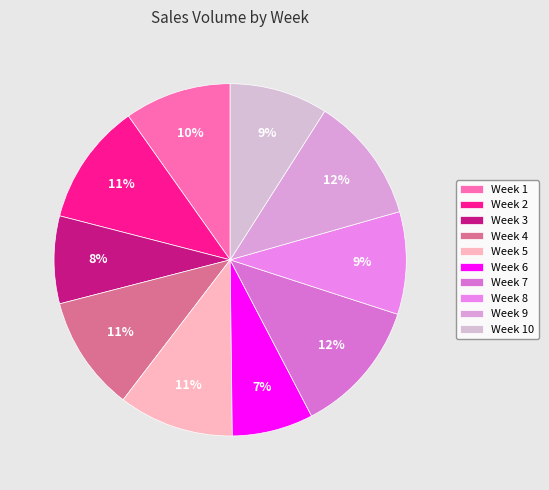

The Week 3 slice represents 18% of the pie. True or false?

False